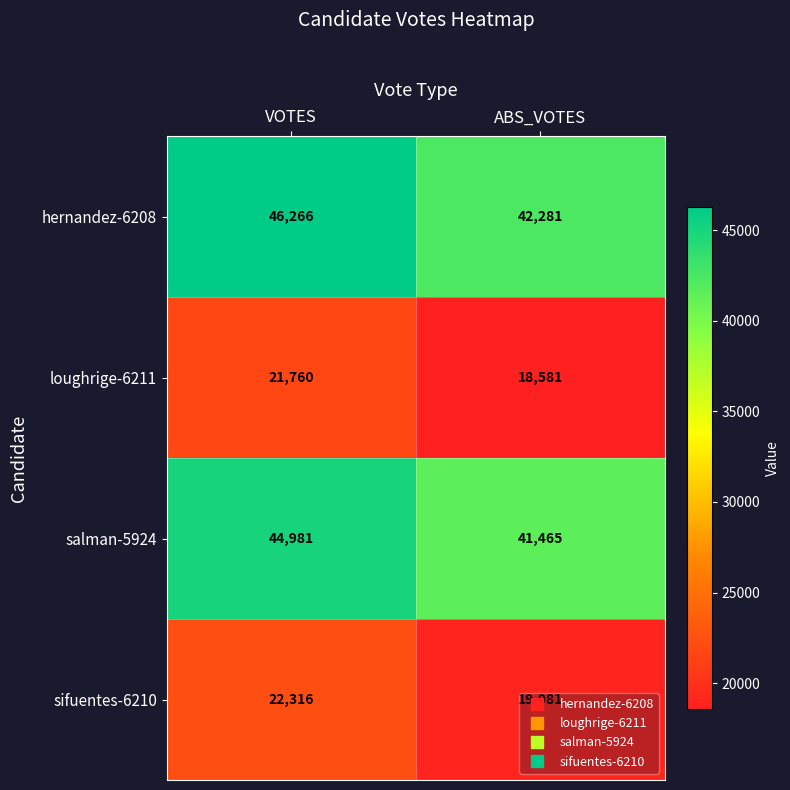

What is the approximate value of sifuentes-6210 at ABS_VOTES?

19081